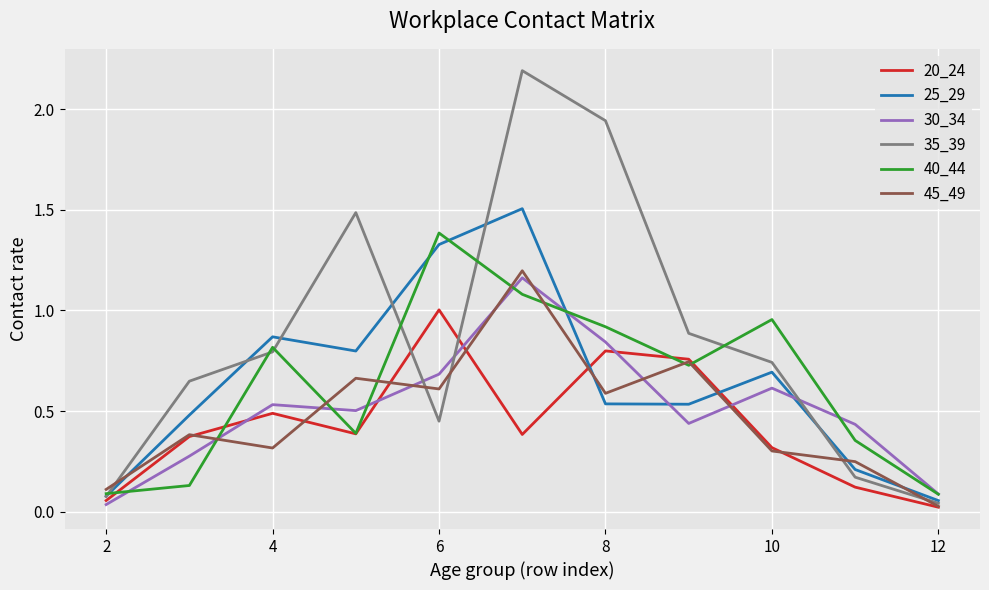

How many lines are shown in the chart?

6